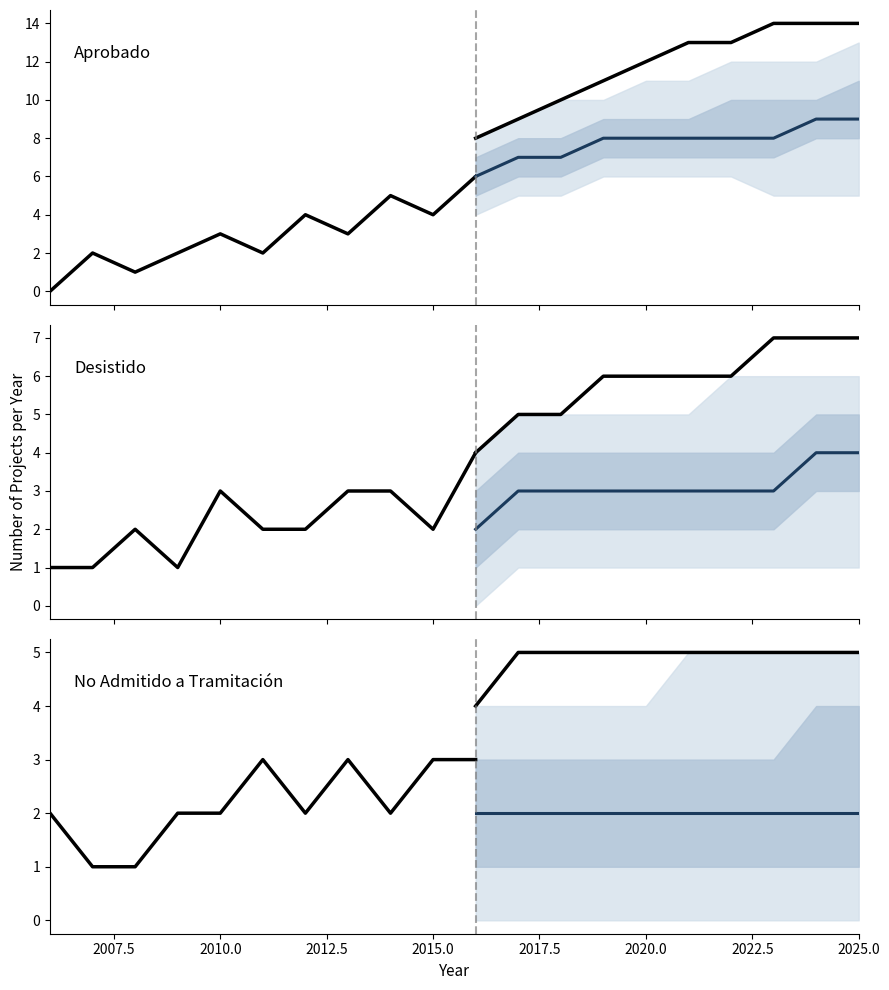

At which category does Desistido reach its first local valley?

3